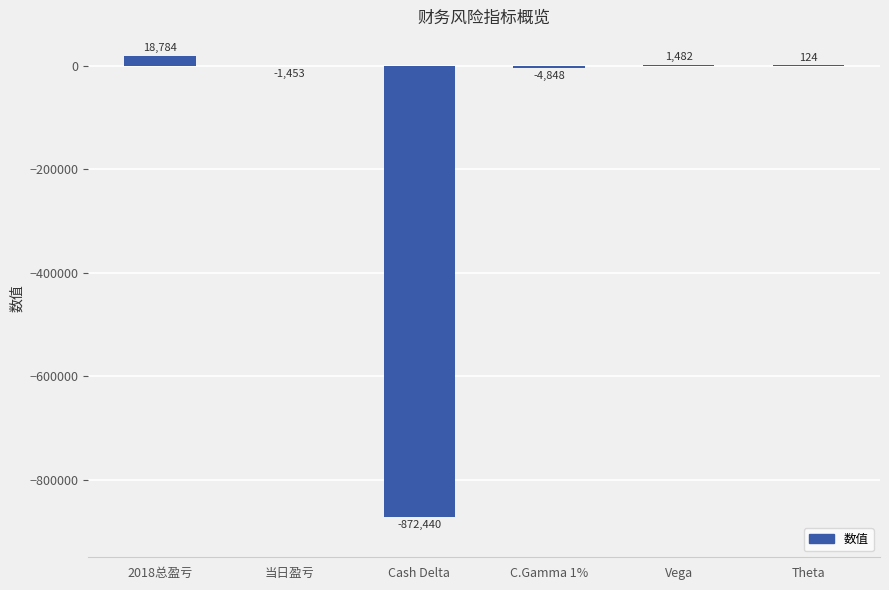

Which has a higher value, Theta or Cash Delta?

Theta